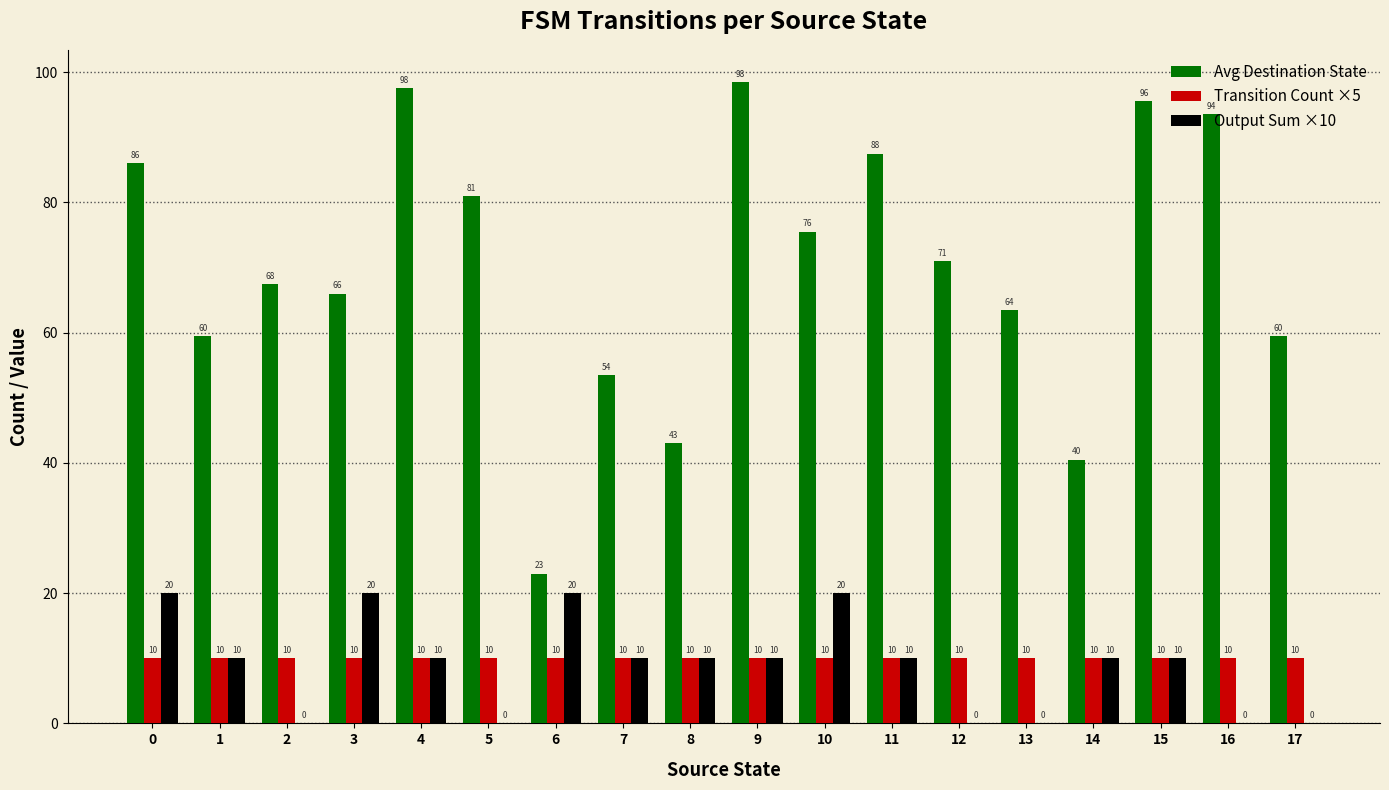

True or false: Transition Count ×5 has a value of 2.1 at 6.

False